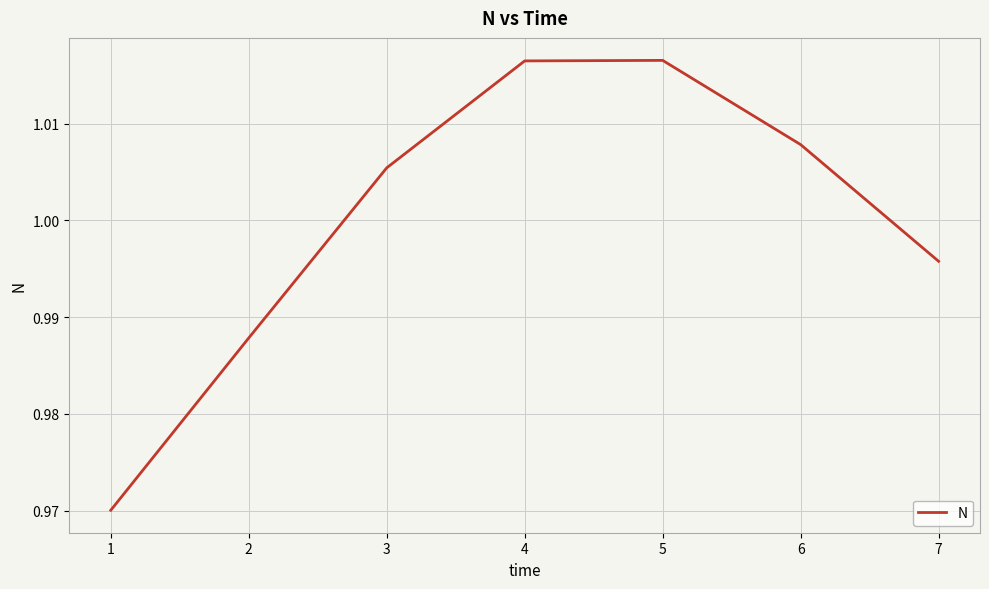

Between 1 and 7, which is larger?

7